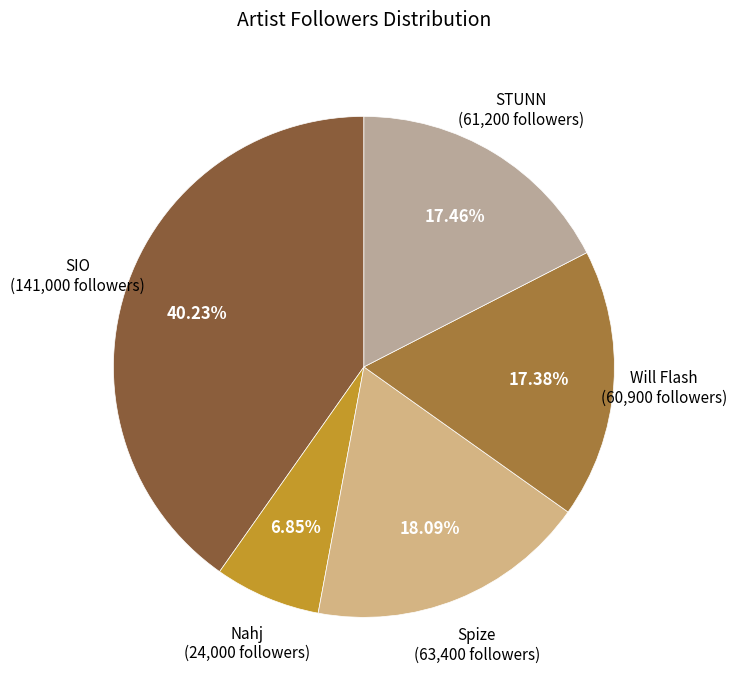

To the nearest percent, what percentage of the pie is STUNN?

17%